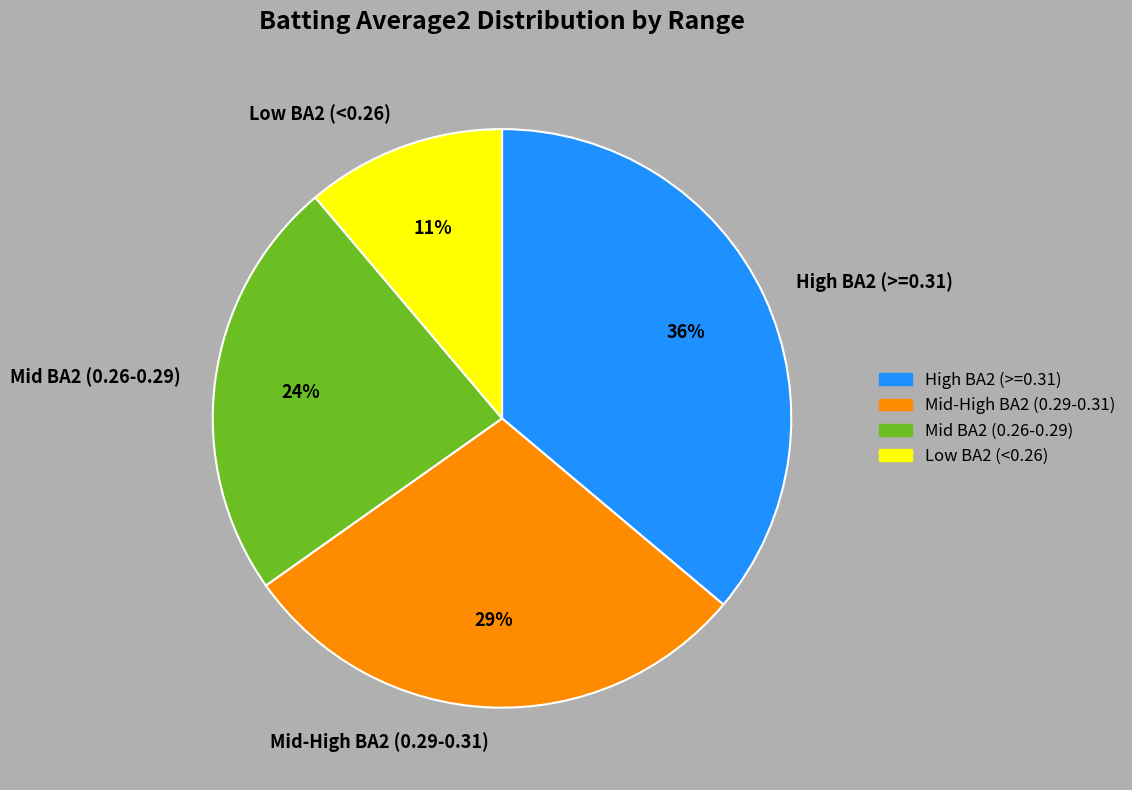

Is the sum of High BA2 (>=0.31) and Low BA2 (<0.26) greater than half?

No